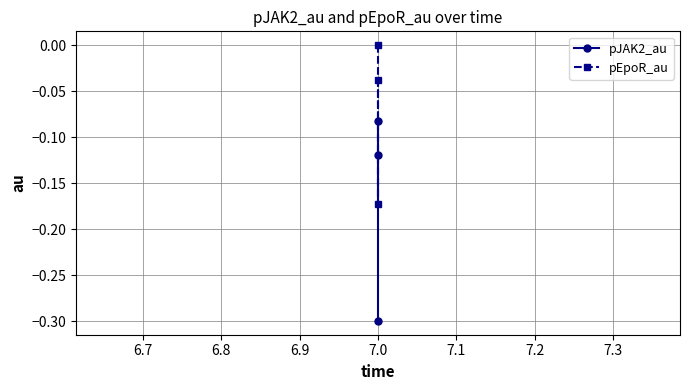

How many negative values does the pEpoR_au series have?

2